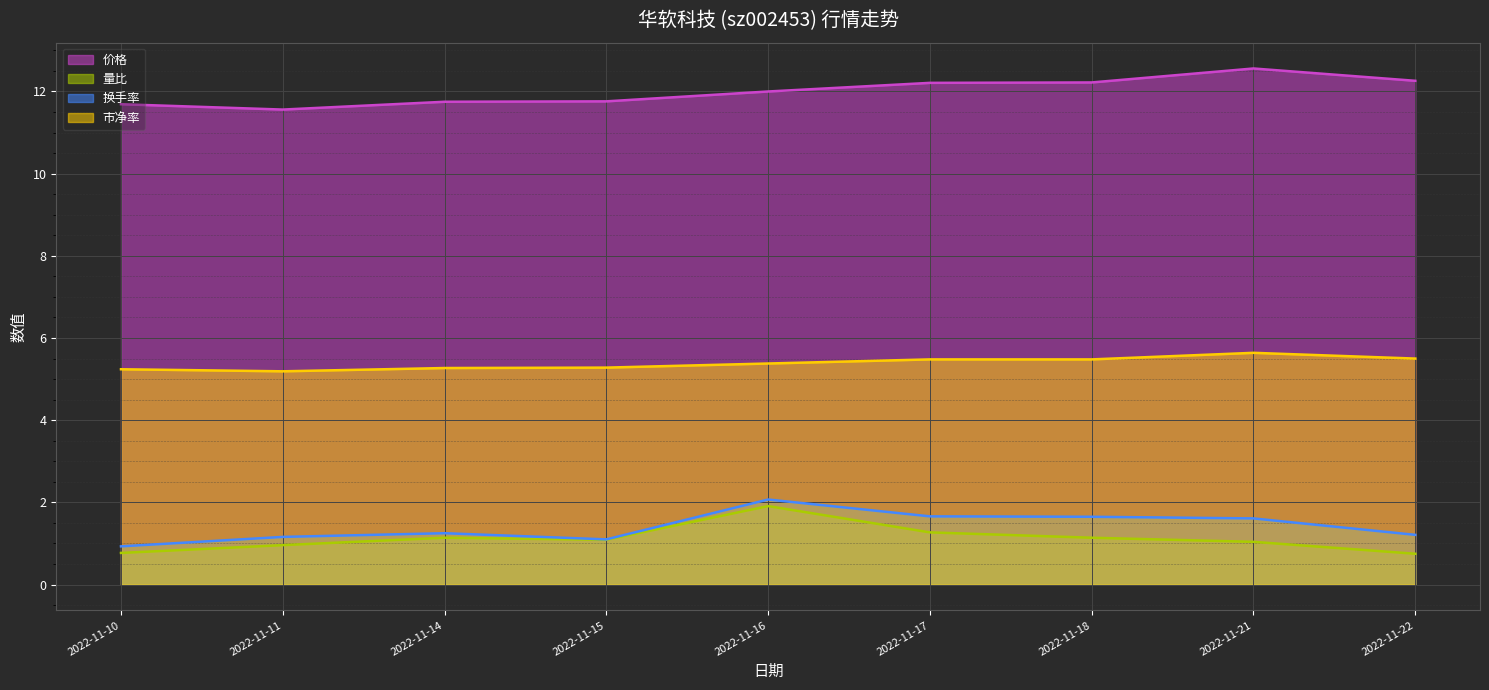

What is the sum of all 换手率 values?

12.6